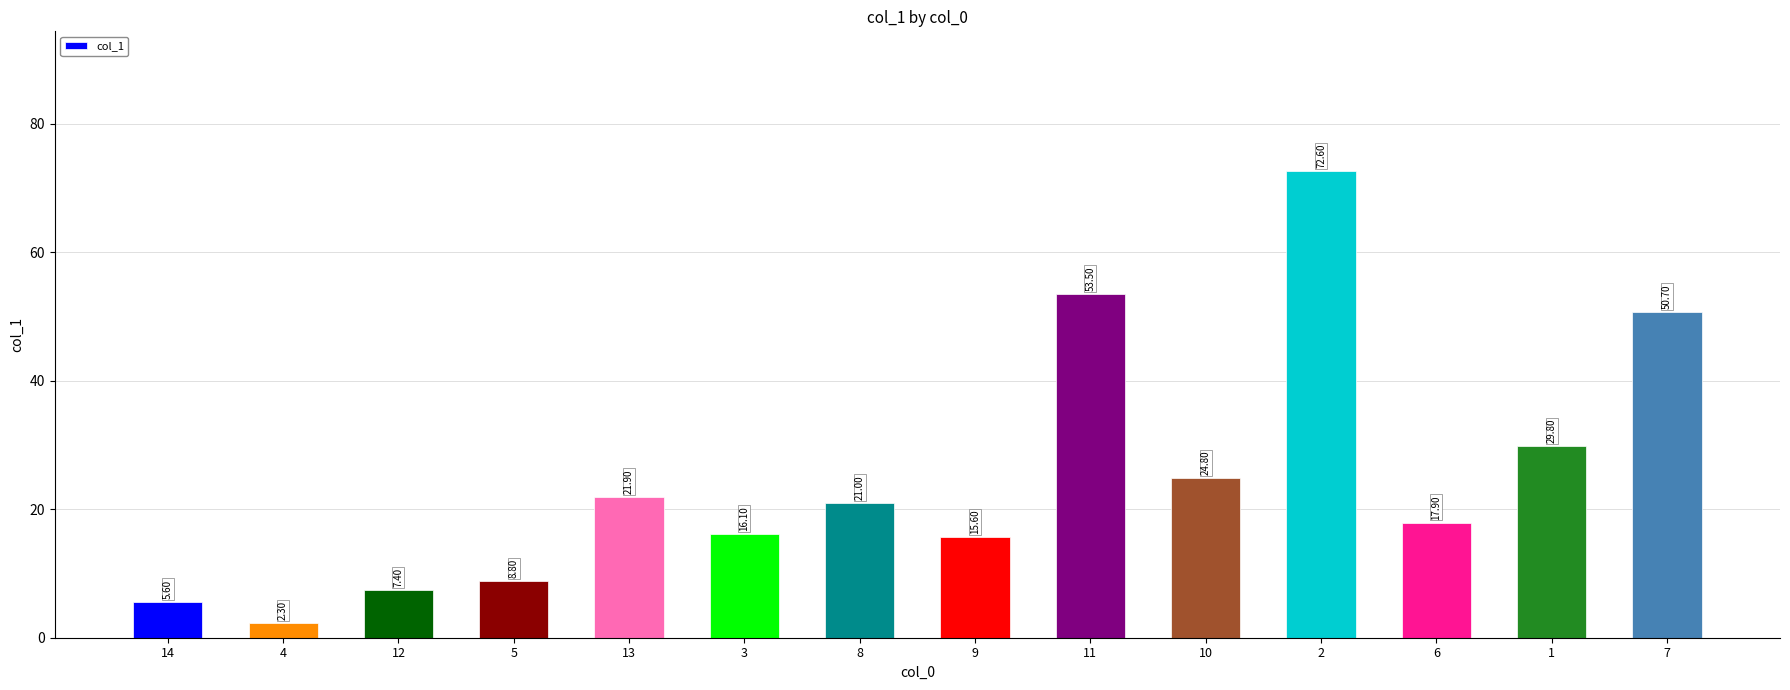

What is the difference between the maximum and minimum values?

70.3